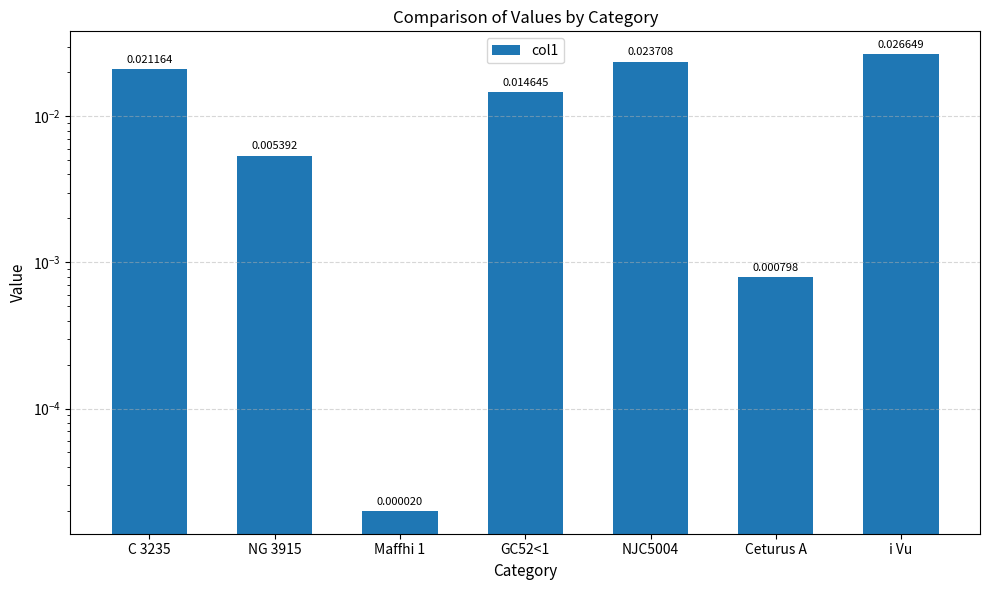

True or false: the data shows 0.0 at GC52<1.

False